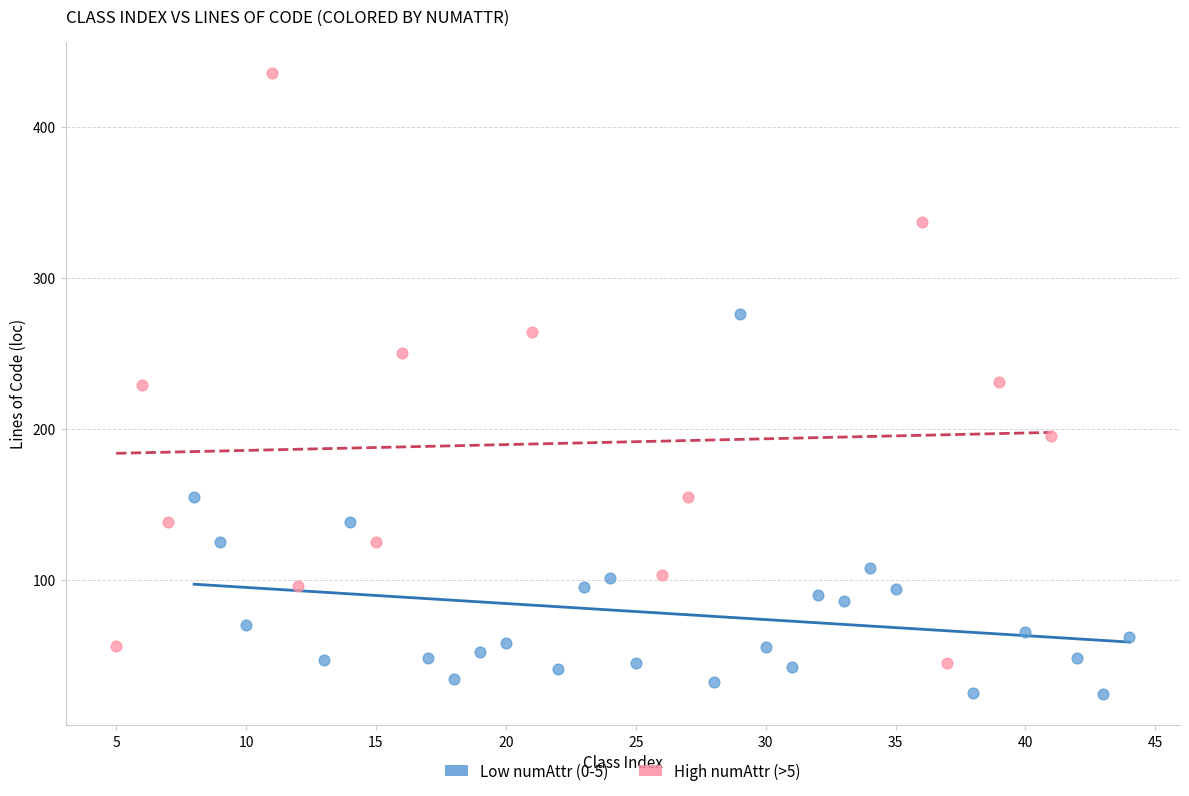

Which series contains the lowest Y value?

Low numAttr (0-5)